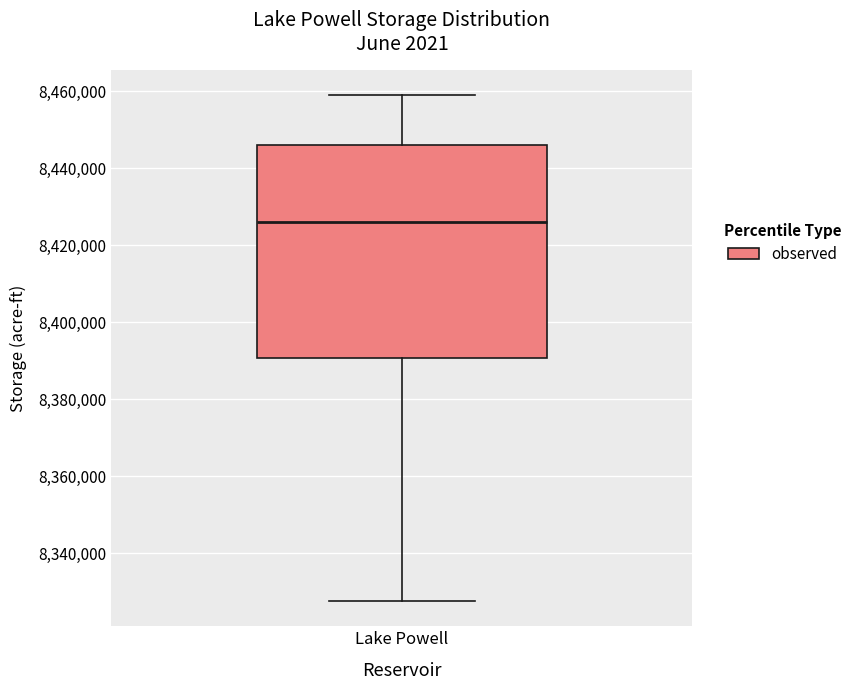

Transcribe this box plot: give where the median line is, the range the box spans, and where the two whiskers end, as read against the y-axis. The values are not printed on the chart, so give them approximately, as read against the axis.

median 8426000, box 8390000 to 8446000, whiskers 8328000 to 8460000